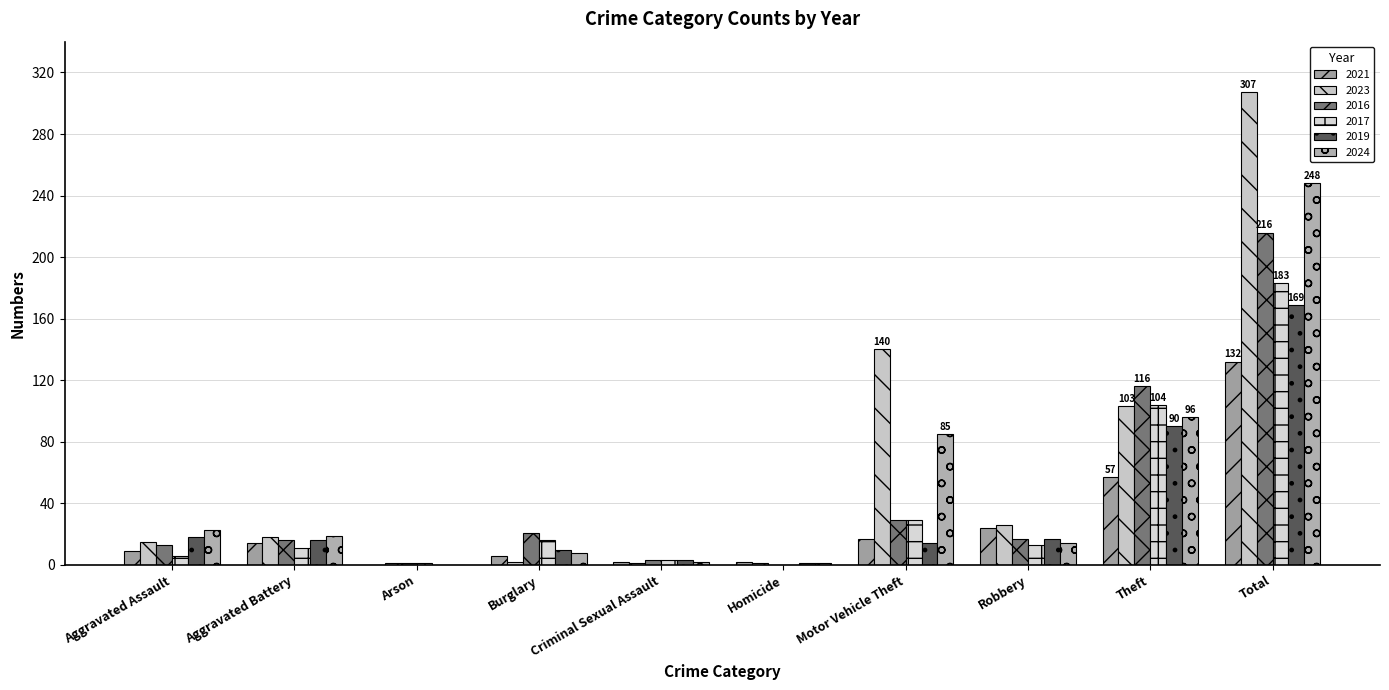

How many groups of bars are there?

10